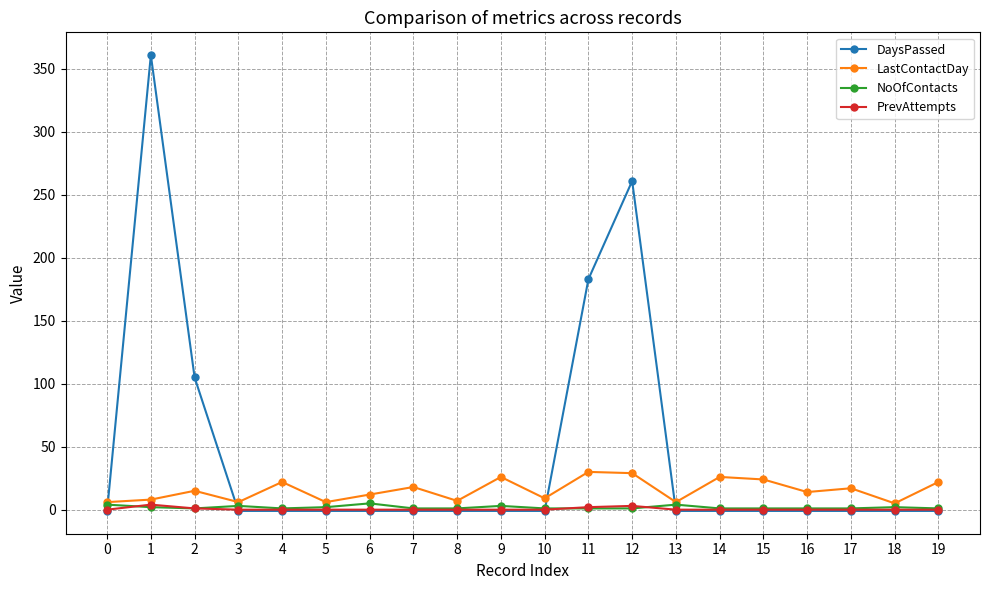

Which series has the largest total across all categories?

DaysPassed